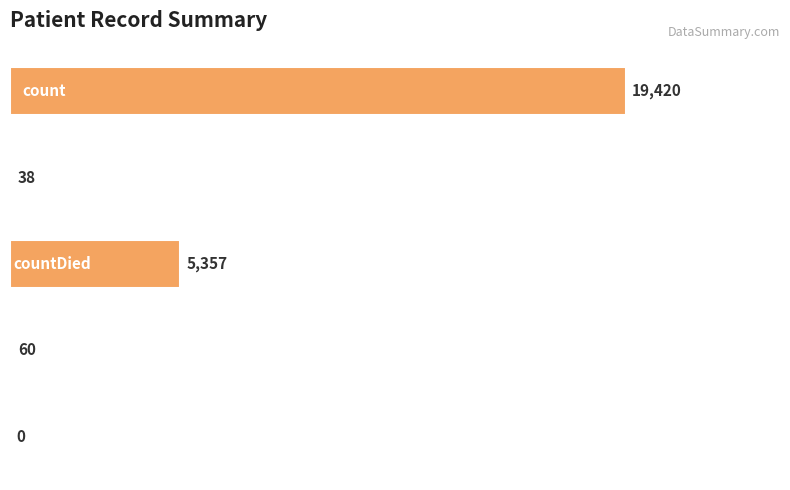

What is the maximum value shown in the chart?

19420